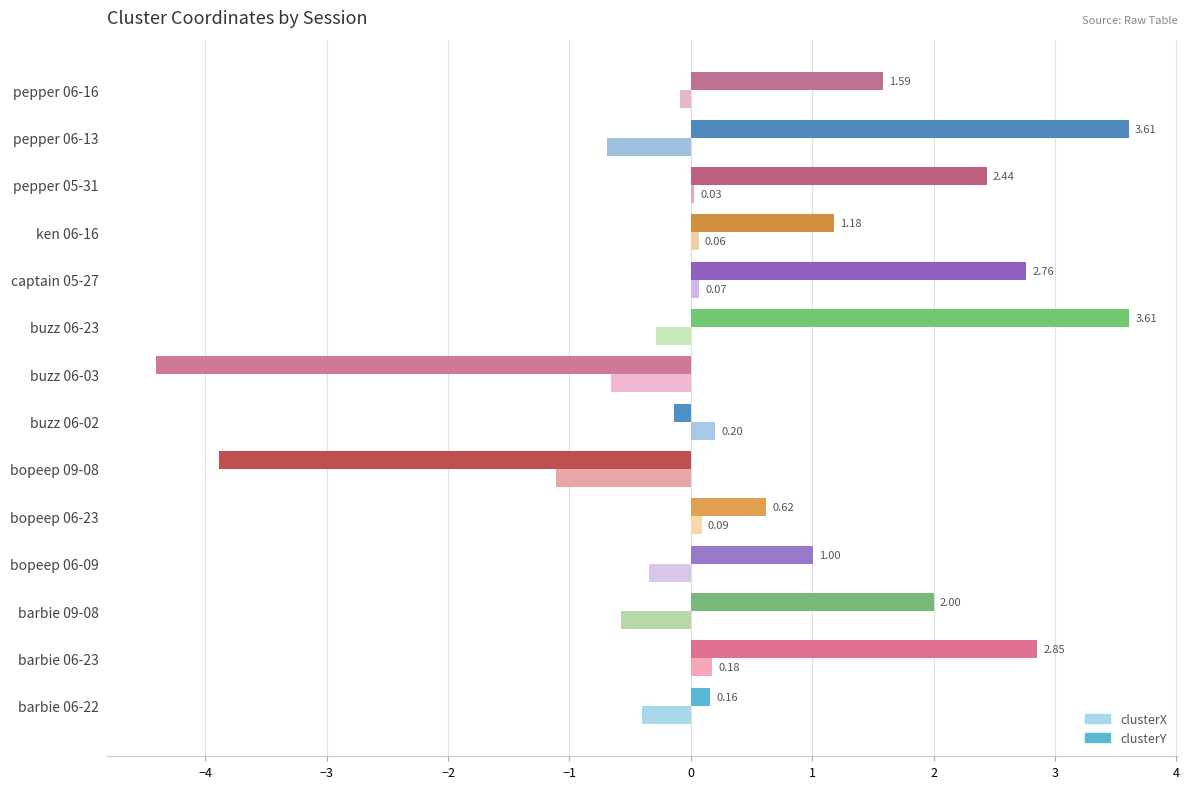

Between buzz 06-03 and pepper 06-13, which series saw the biggest shift?

clusterY